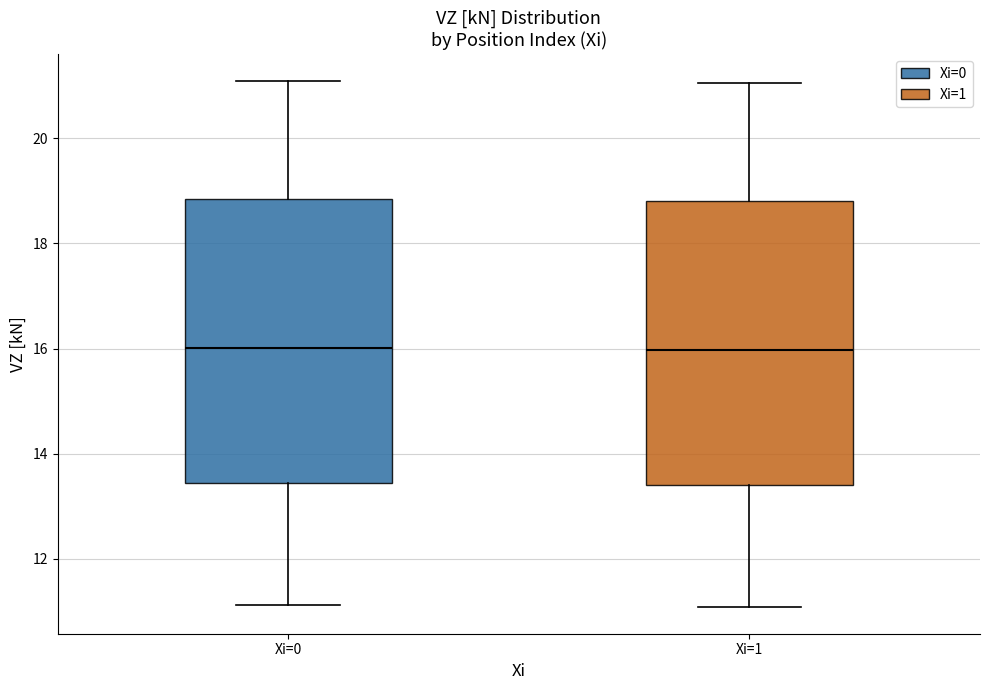

Where does the median line of the box for Xi=0 sit on the y-axis? The values are not printed on the chart, so give them approximately, as read against the axis.

16.0